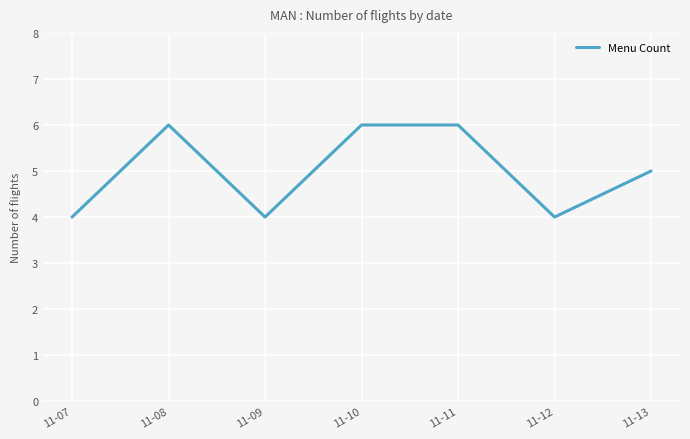

What is the approximate value at 11-08?

6